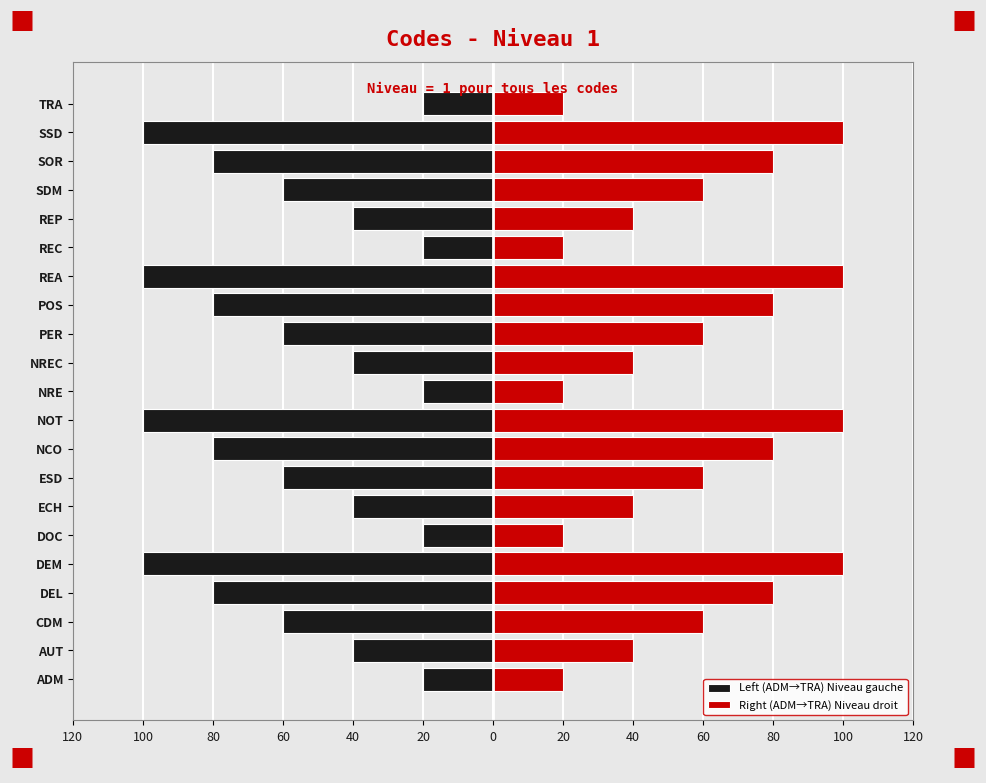

How many data points does each series have?

21